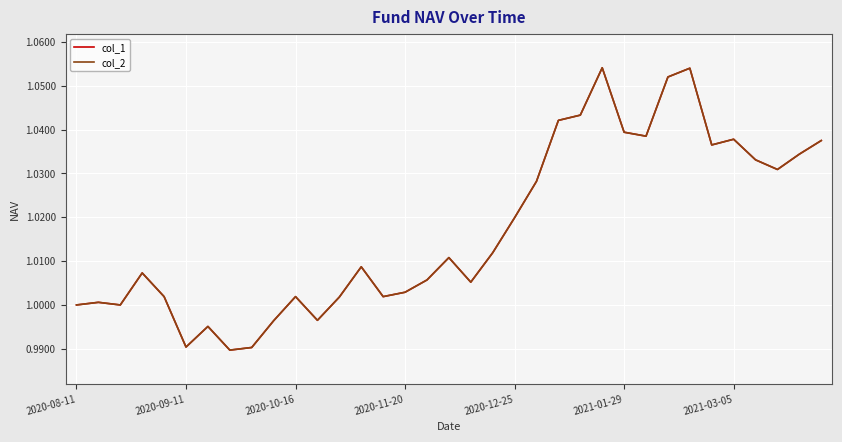

Does the chart have visible grid lines?

Yes